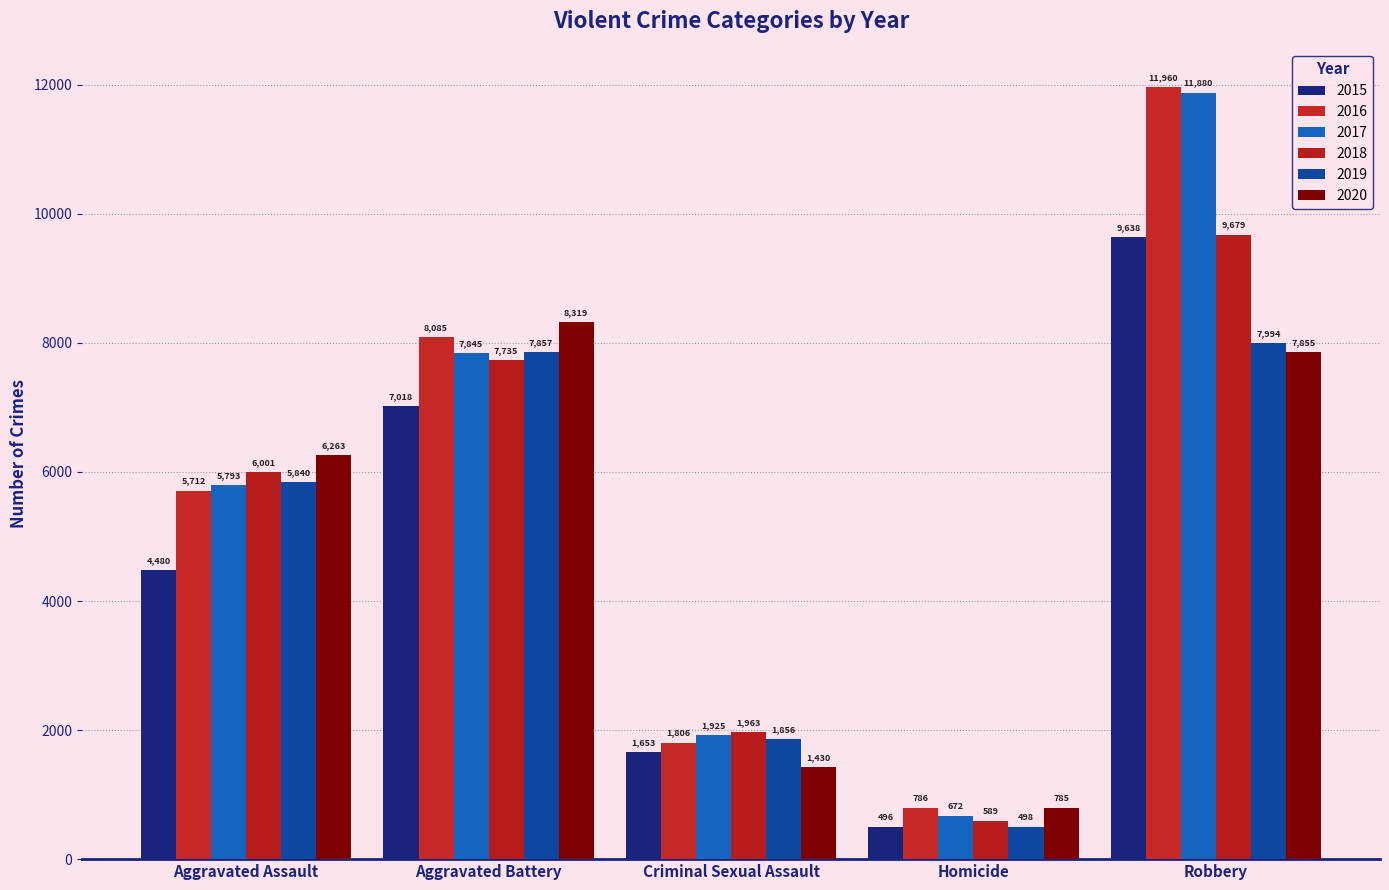

Reading left to right, list all the values displayed in this chart.

2015: 4480	7018	1653	496	9638
2016: 5712	8085	1806	786	11960
2017: 5793	7845	1925	672	11880
2018: 6001	7735	1963	589	9679
2019: 5840	7857	1856	498	7994
2020: 6263	8319	1430	785	7855